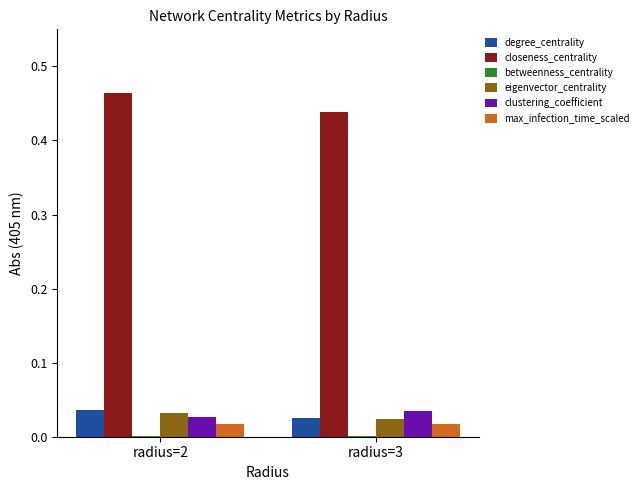

Which series has the largest total across all categories?

closeness_centrality